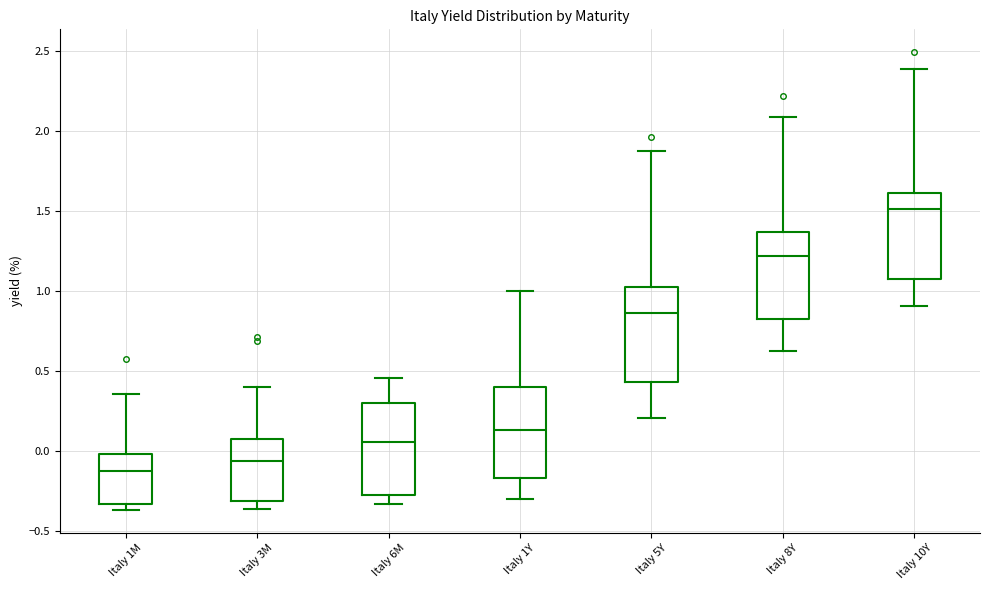

Reading left to right, transcribe this box plot: for each box, give where its median line is, the range the box spans, and where its two whiskers end, as read against the y-axis. The values are not printed on the chart, so give them approximately, as read against the axis.

Italy 1M: median -0.15, box -0.35 to 0.00, whiskers -0.35 (just below the box's lower edge) to 0.35
Italy 3M: median -0.05, box -0.30 to 0.10, whiskers -0.35 to 0.40
Italy 6M: median 0.05, box -0.25 to 0.30, whiskers -0.35 to 0.45
Italy 1Y: median 0.15, box -0.15 to 0.40, whiskers -0.30 to 1.00
Italy 5Y: median 0.85, box 0.45 to 1.05, whiskers 0.20 to 1.85
Italy 8Y: median 1.20, box 0.85 to 1.35, whiskers 0.65 to 2.10
Italy 10Y: median 1.50, box 1.10 to 1.60, whiskers 0.90 to 2.40